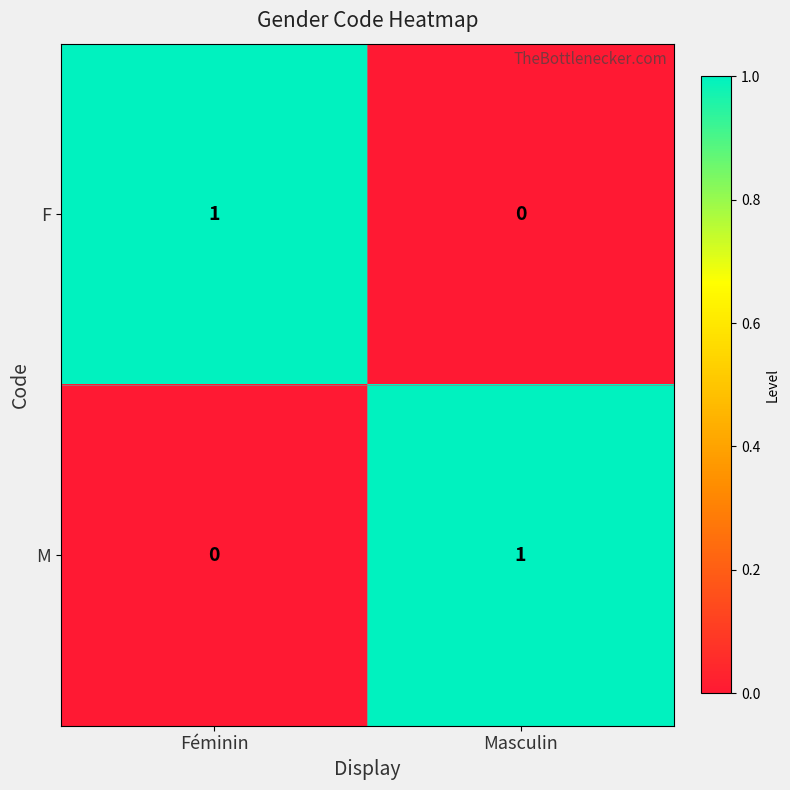

Reading left to right, what are all the values shown in this chart?

F: 1	0
M: 0	1